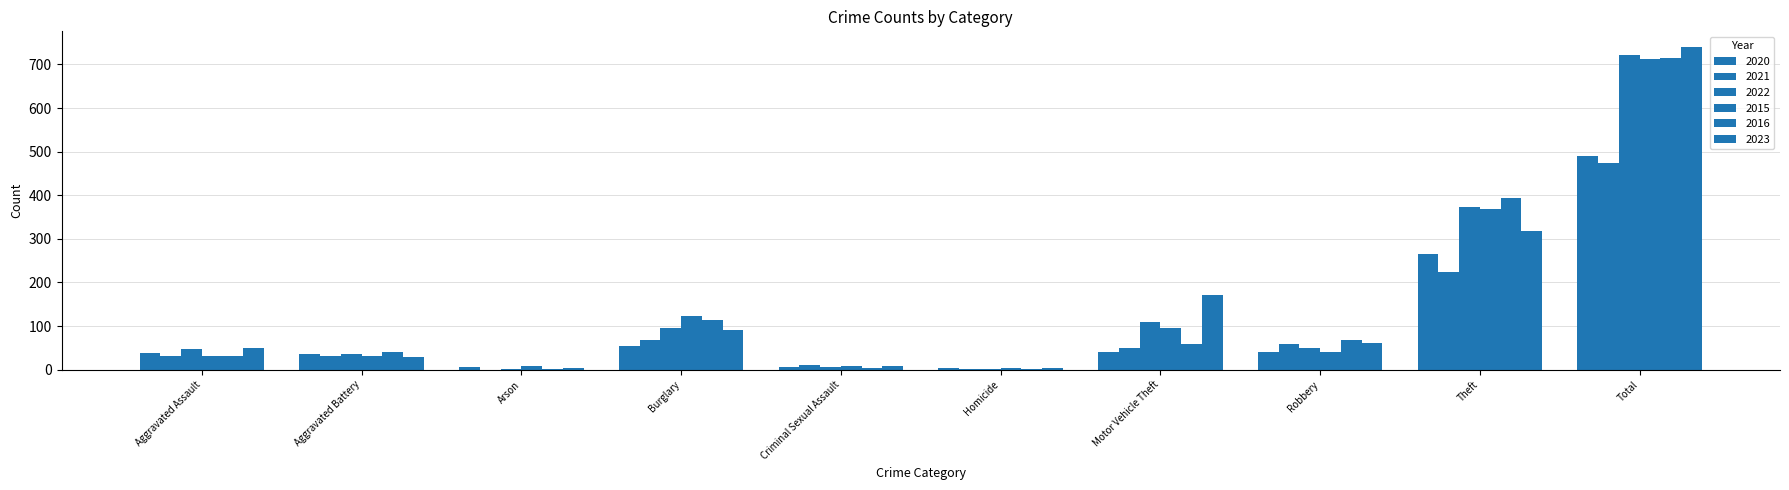

How many distinct data groups are displayed?

6